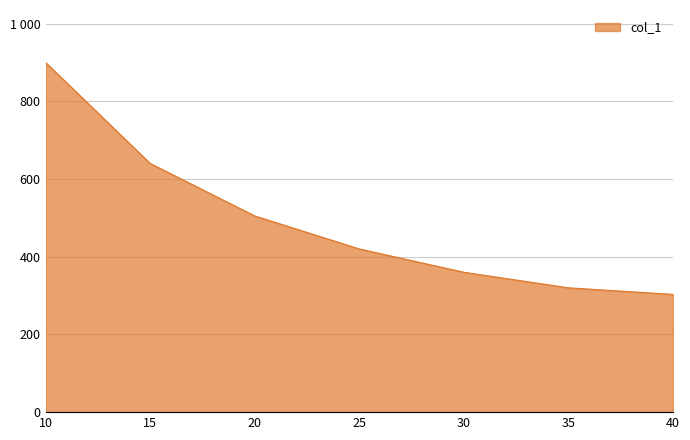

Is this an area chart (filled region under the line)?

Yes